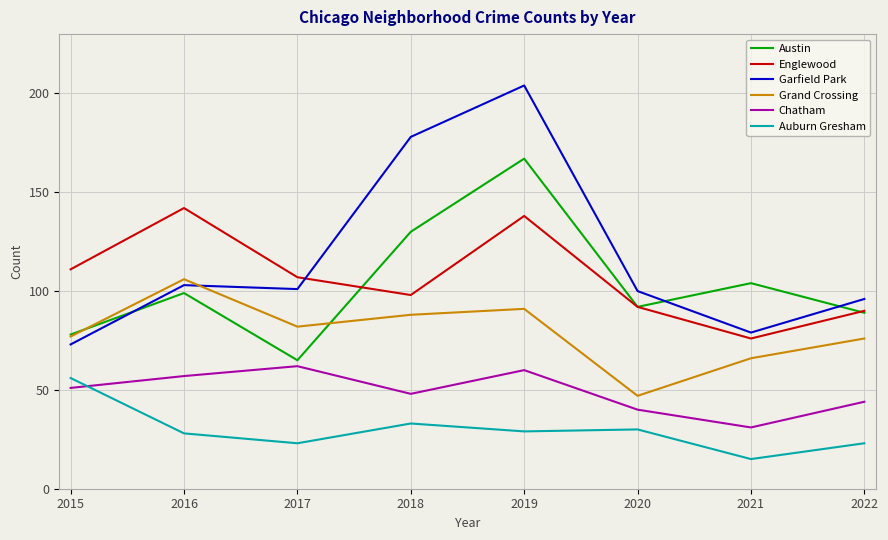

True or false: Chatham and Grand Crossing cross at least once.

False